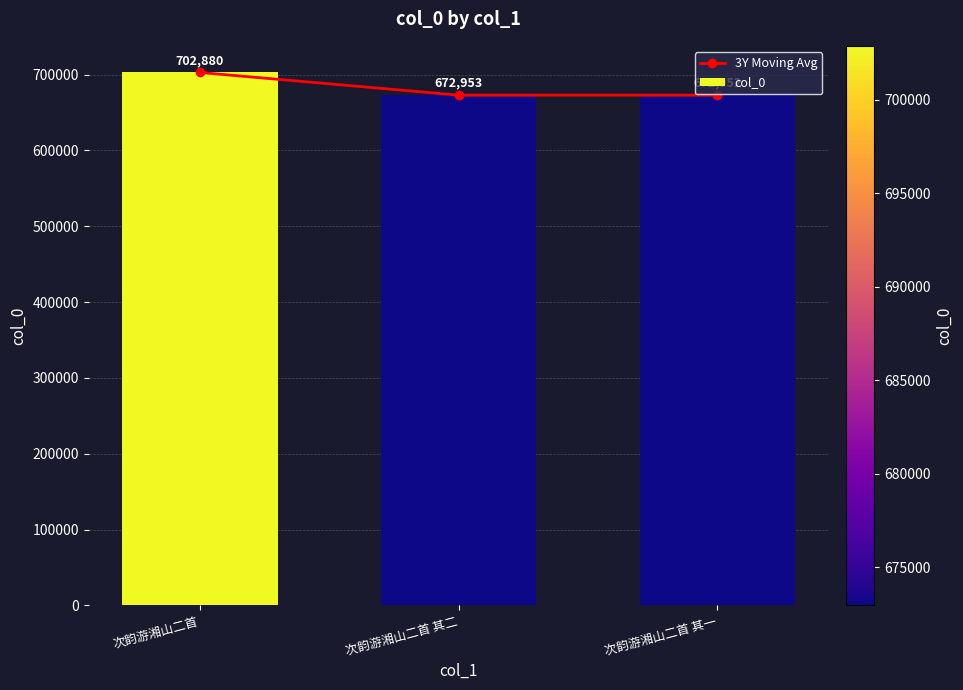

At which category is the sum across all series the highest?

次韵游湘山二首